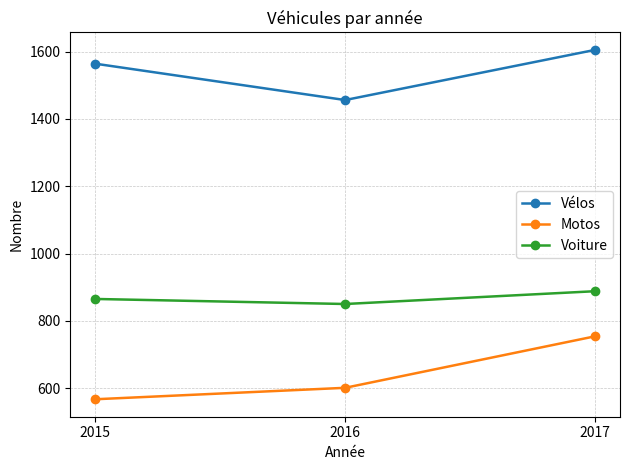

Between 2016 and 2017, which series saw the biggest shift?

Motos